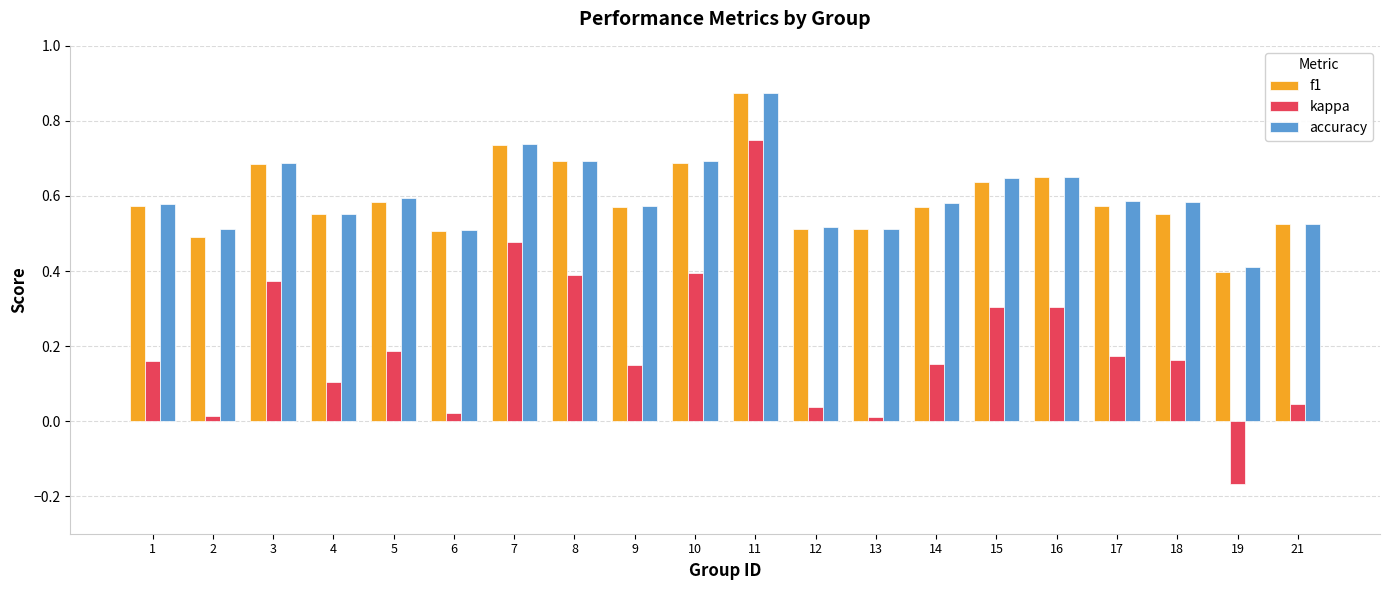

What is the sum of the f1 values at 7 and 16?

1.4